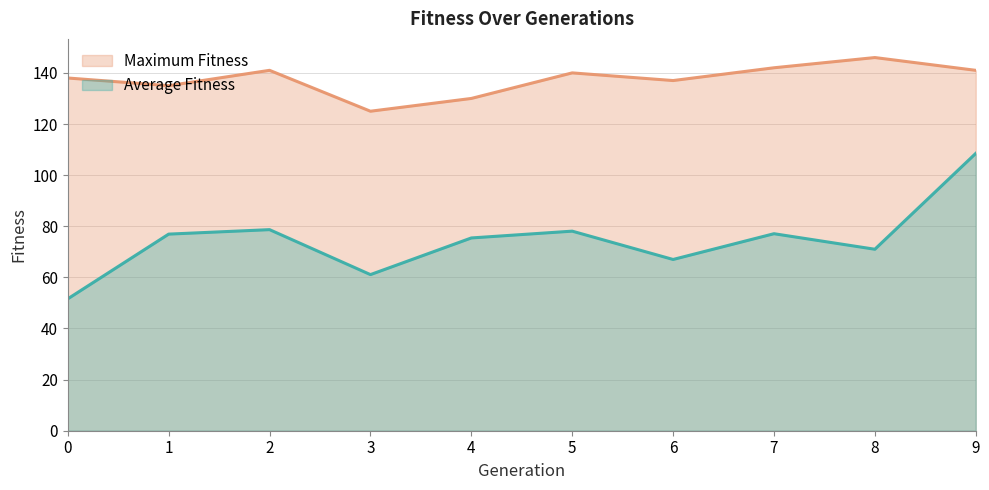

What is the difference between the second highest and minimum values in the average_fitness series?

27.1